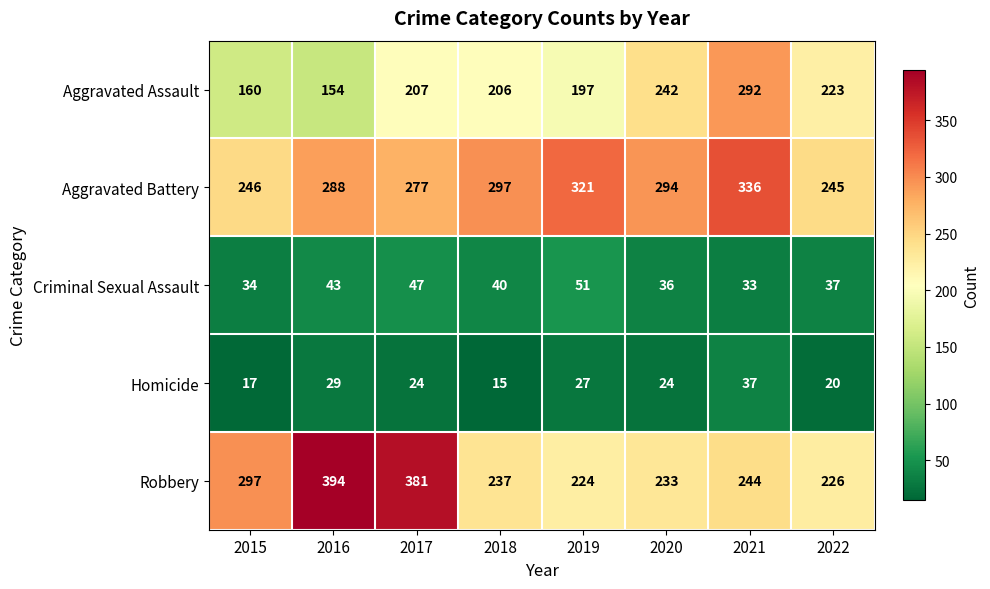

How many Aggravated Battery values are between 277 and 321?

5